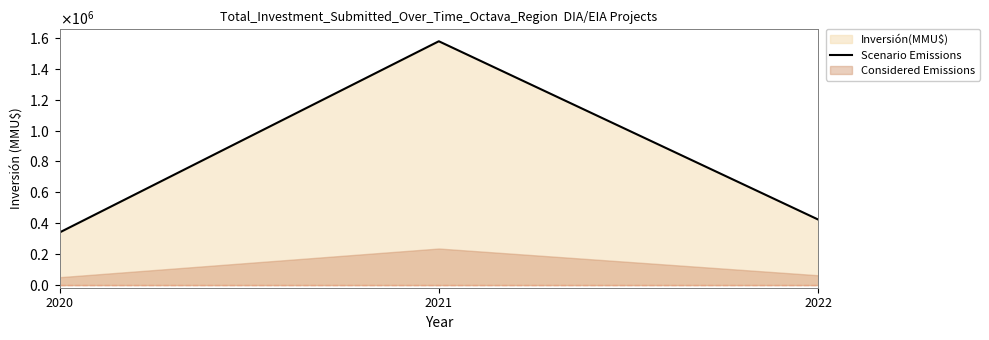

How many data points are above 424200?

1